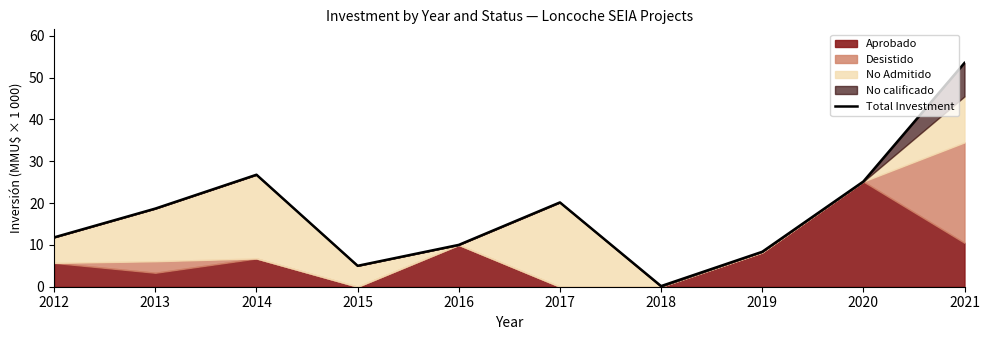

The chart shows a value of 0.1 at 2018. True or false?

True